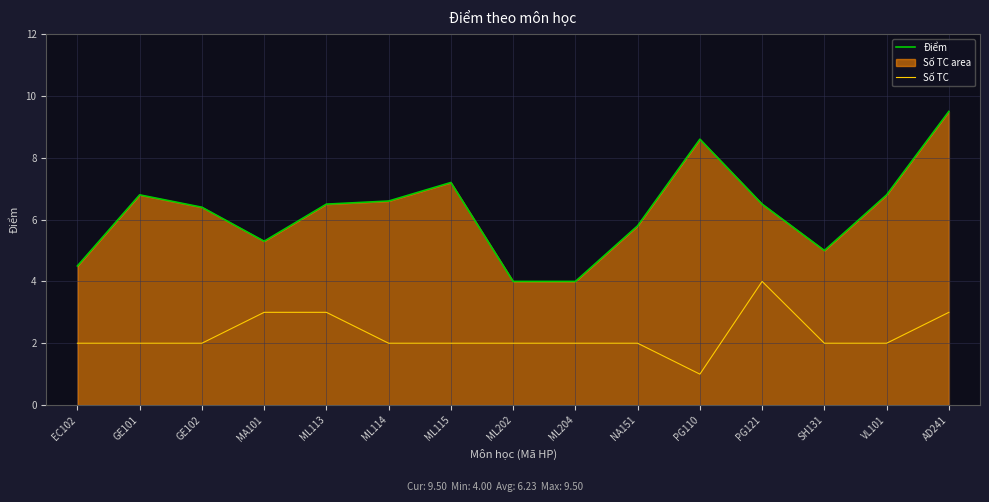

Is the value of Số TC at EC102 greater than the value of Điểm at ML113?

No